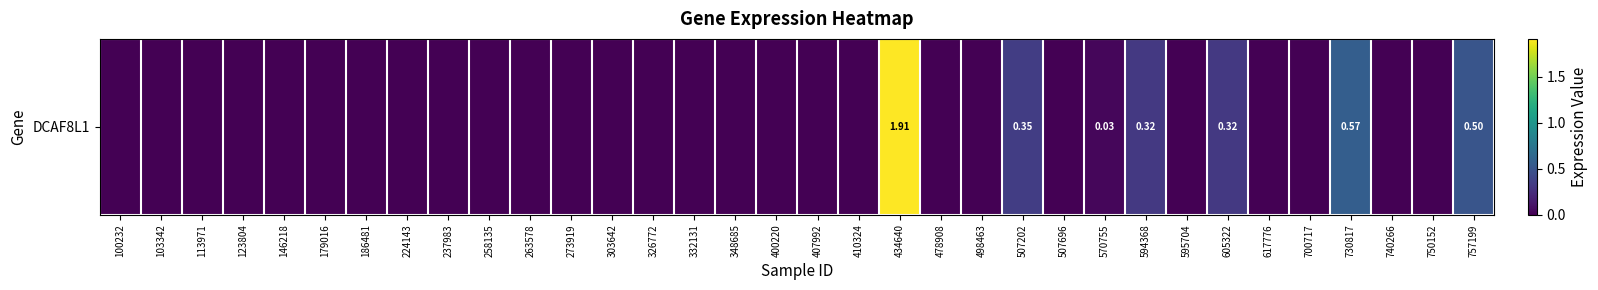

What is the change in value from 258135 to 757199?

+0.5